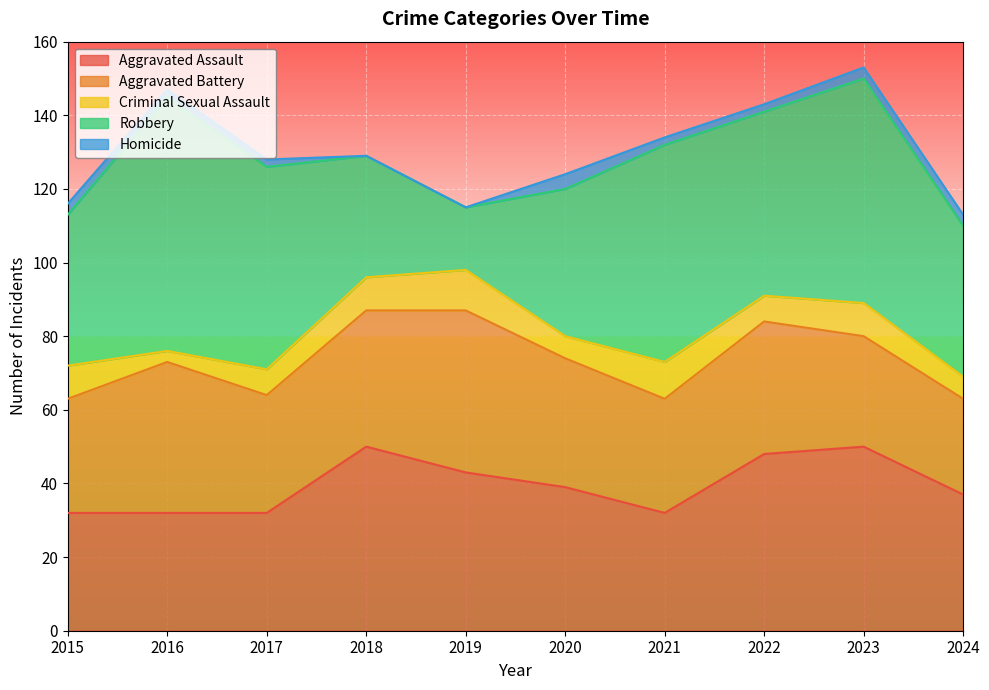

True or false: Criminal Sexual Assault and Aggravated Battery cross at least once.

False